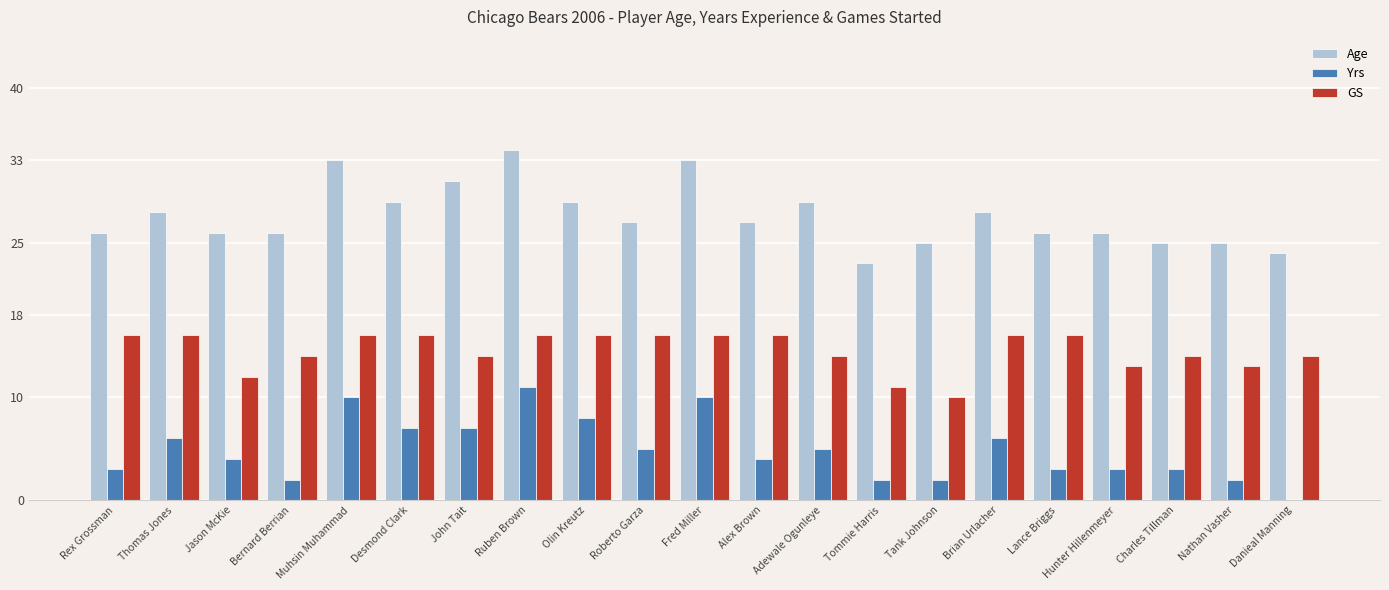

What value does the GS series have at Lance Briggs?

16